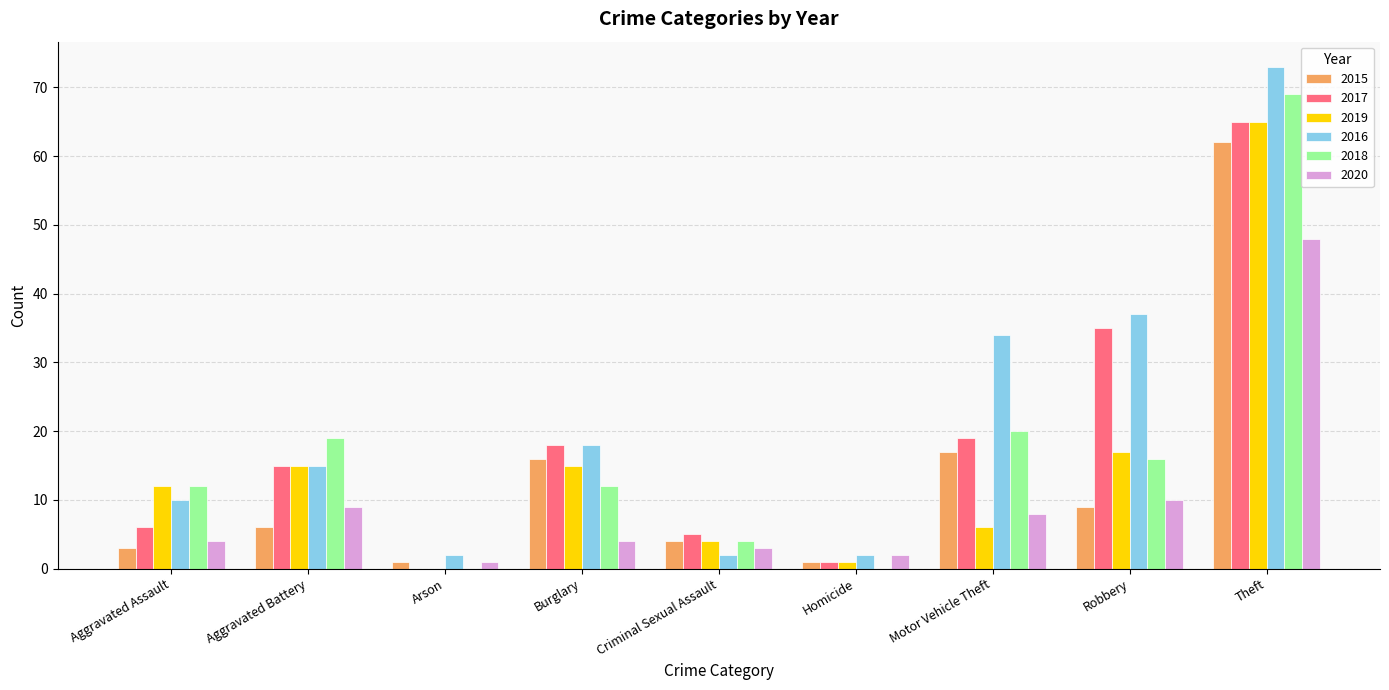

Reading left to right, list all the values displayed in this chart.

2015: Aggravated Assault=3	Aggravated Battery=6	Arson=1	Burglary=16	Criminal Sexual Assault=4	Homicide=1	Motor Vehicle Theft=17	Robbery=9	Theft=62
2017: Aggravated Assault=6	Aggravated Battery=15	Arson=0	Burglary=18	Criminal Sexual Assault=5	Homicide=1	Motor Vehicle Theft=19	Robbery=35	Theft=65
2019: Aggravated Assault=12	Aggravated Battery=15	Arson=0	Burglary=15	Criminal Sexual Assault=4	Homicide=1	Motor Vehicle Theft=6	Robbery=17	Theft=65
2016: Aggravated Assault=10	Aggravated Battery=15	Arson=2	Burglary=18	Criminal Sexual Assault=2	Homicide=2	Motor Vehicle Theft=34	Robbery=37	Theft=73
2018: Aggravated Assault=12	Aggravated Battery=19	Arson=0	Burglary=12	Criminal Sexual Assault=4	Homicide=0	Motor Vehicle Theft=20	Robbery=16	Theft=69
2020: Aggravated Assault=4	Aggravated Battery=9	Arson=1	Burglary=4	Criminal Sexual Assault=3	Homicide=2	Motor Vehicle Theft=8	Robbery=10	Theft=48